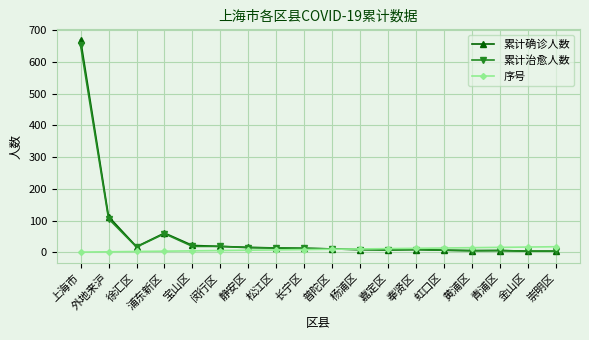

What value does the 累计确诊人数 series have at 奉贤区?

9